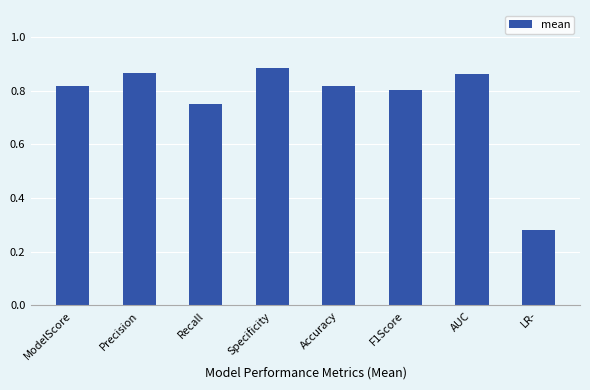

At which category does the chart reach its minimum across all series?

LR-